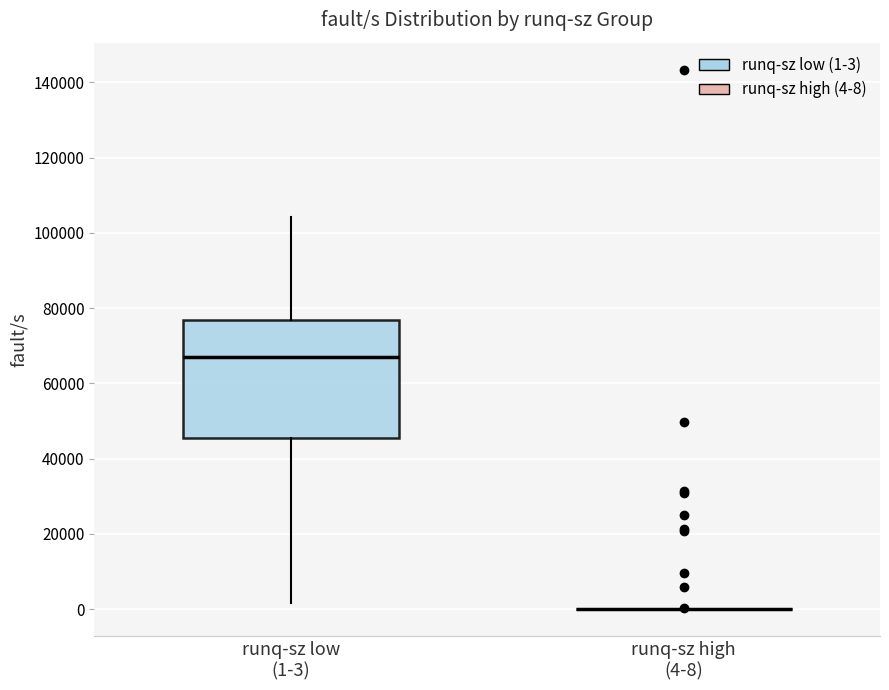

Reading left to right, transcribe this box plot: for each box, give where its median line is, the range the box spans, and where its two whiskers end, as read against the y-axis. The values are not printed on the chart, so give them approximately, as read against the axis.

runq-sz low (1-3): median 66000, box 46000 to 76000, whiskers 2000 to 104000
runq-sz high (4-8): box collapsed to a line at 0, whiskers 0 to 0